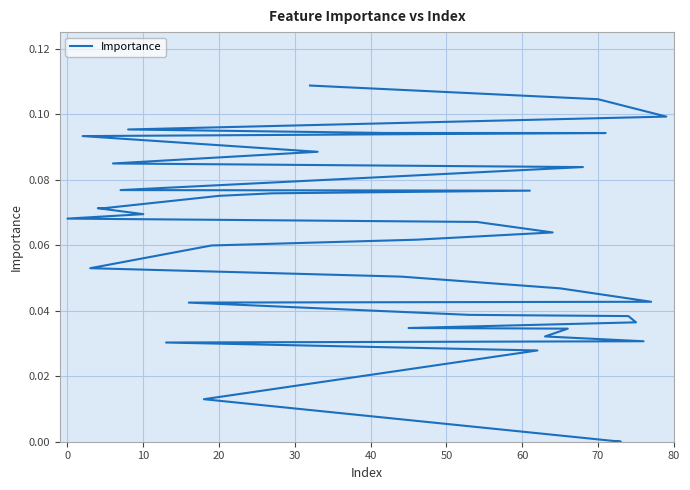

The value at 18 is 0.0. True or false?

False